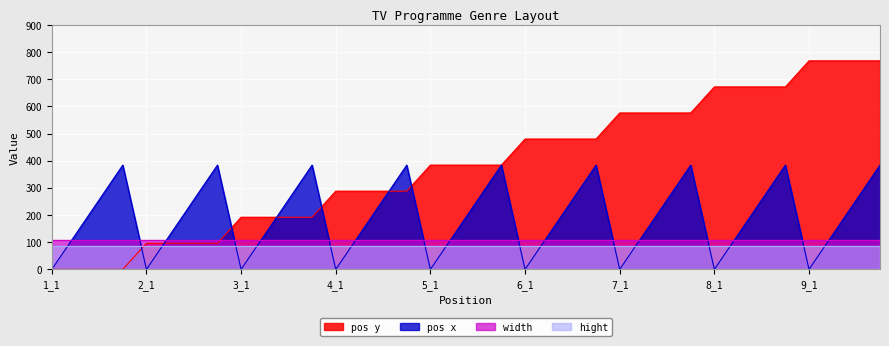

Is the value of pos y at 8_4 greater than the value of pos x at 1_3?

Yes